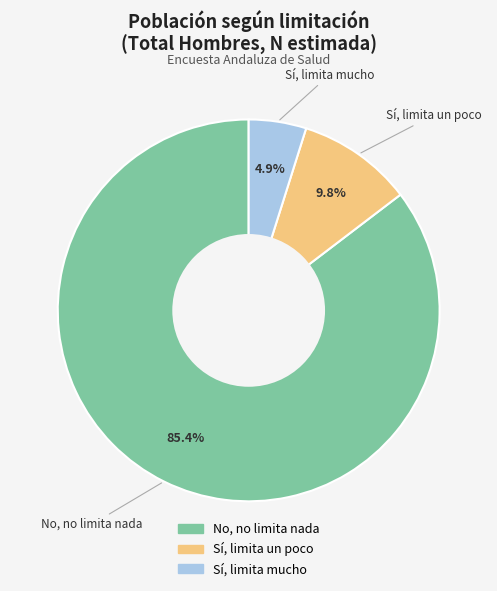

Count the number of slices in the pie.

3